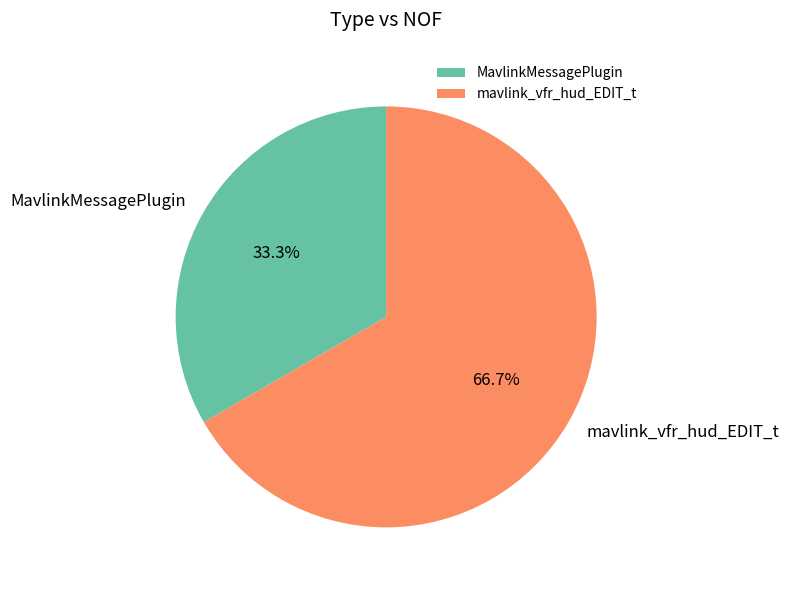

Is the sum of mavlink_vfr_hud_EDIT_t and MavlinkMessagePlugin greater than half?

Yes